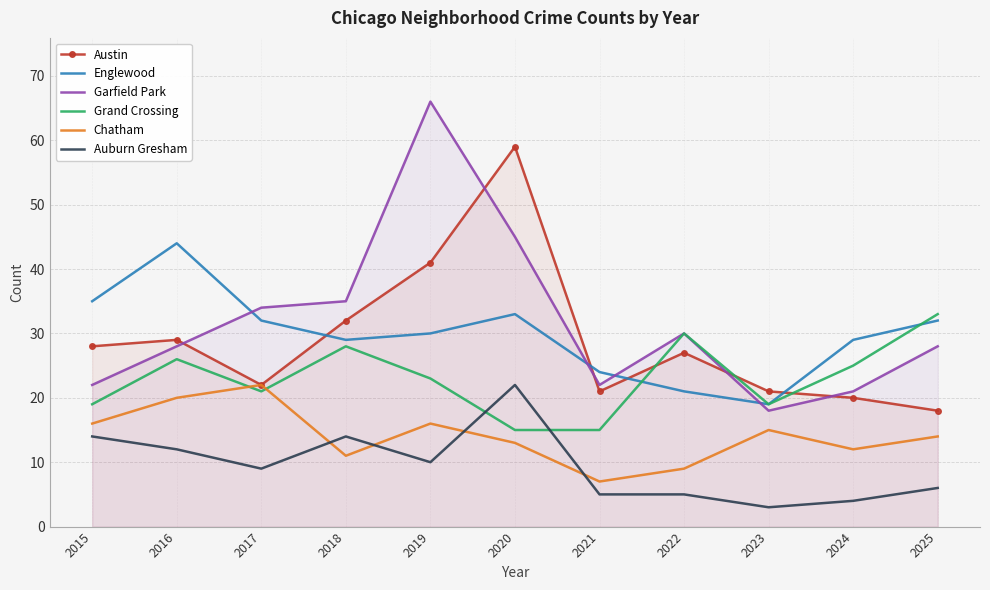

How many lines are shown in the chart?

6